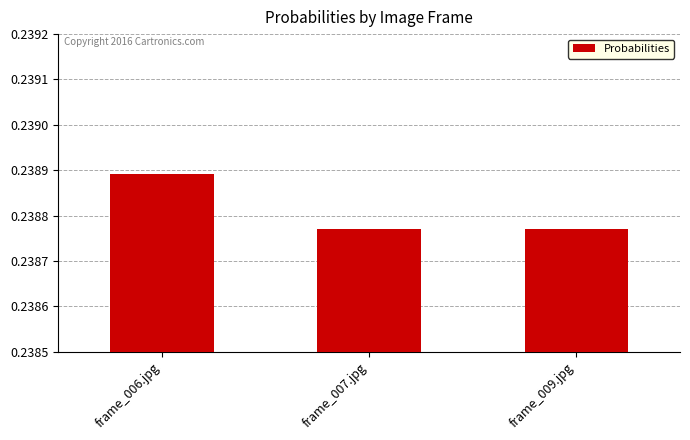

Between frame_009.jpg and frame_006.jpg, which is larger?

frame_006.jpg